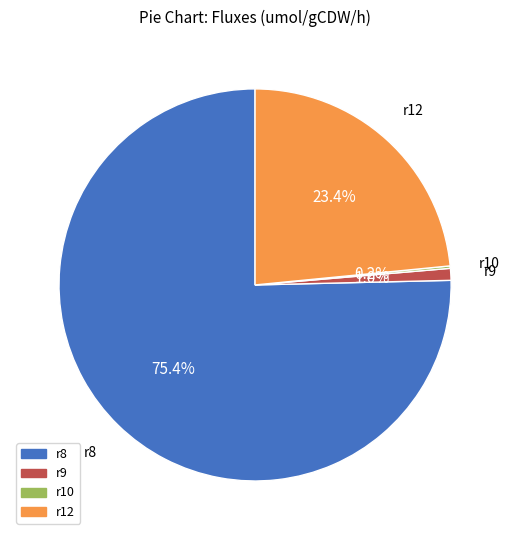

To the nearest percent, what percentage of the pie is r12?

23%